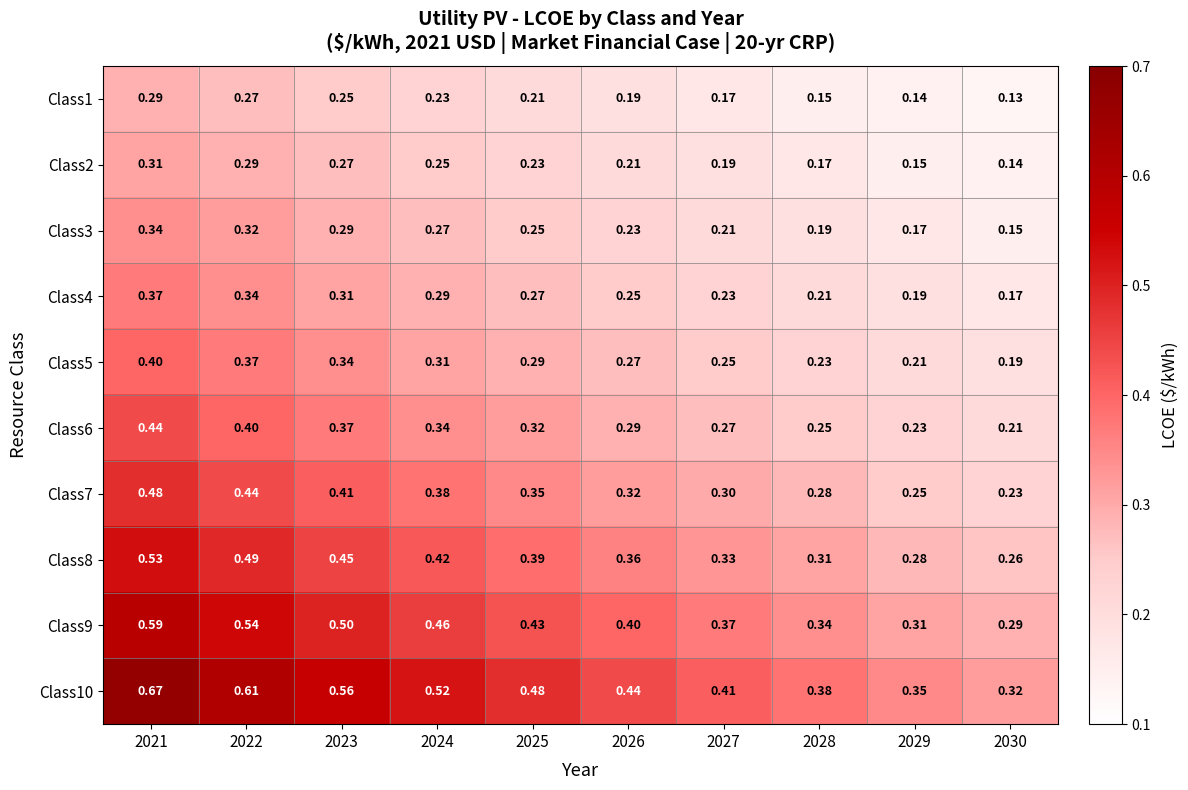

Count the number of data series in this chart.

10